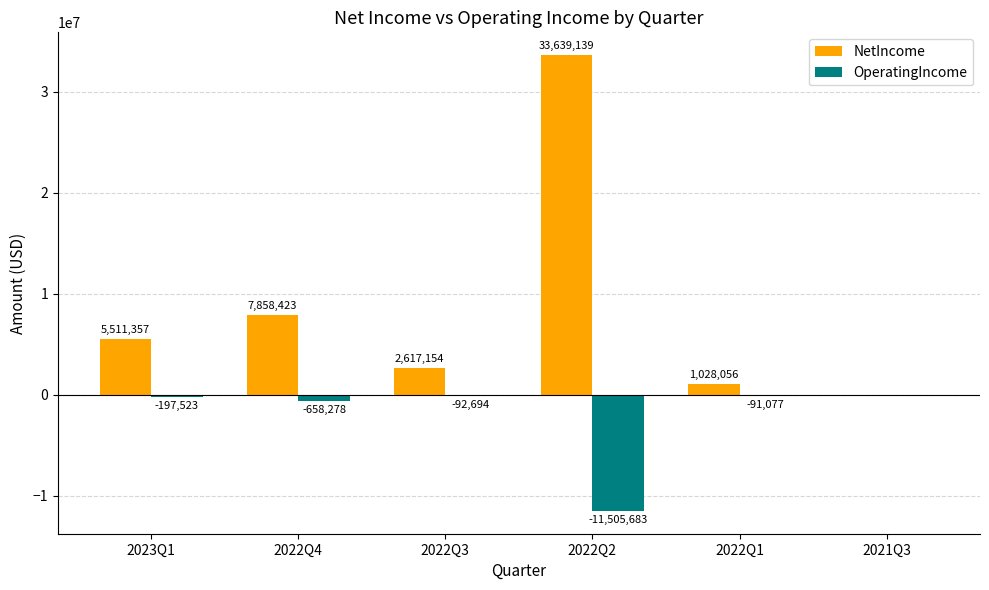

Between 2023Q1 and 2022Q2, which series saw the biggest shift?

NetIncome